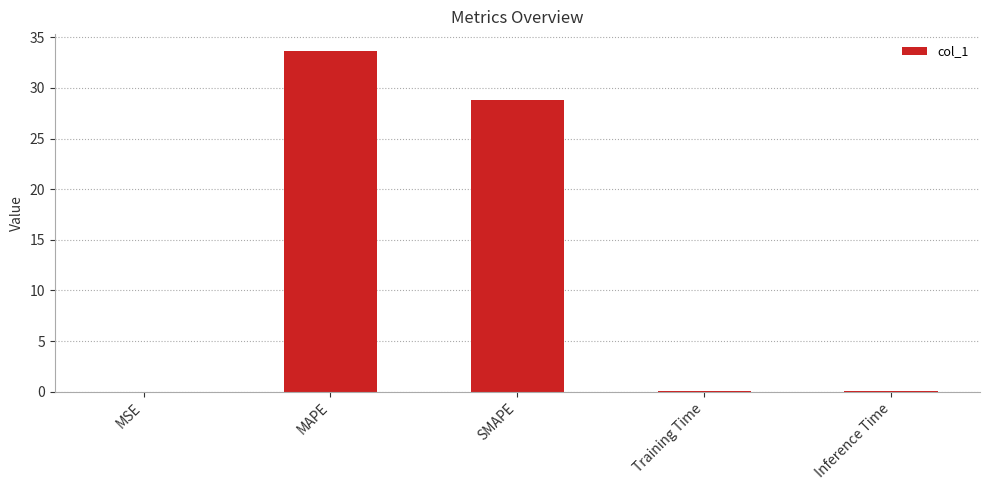

What is the sum of all values?

62.5